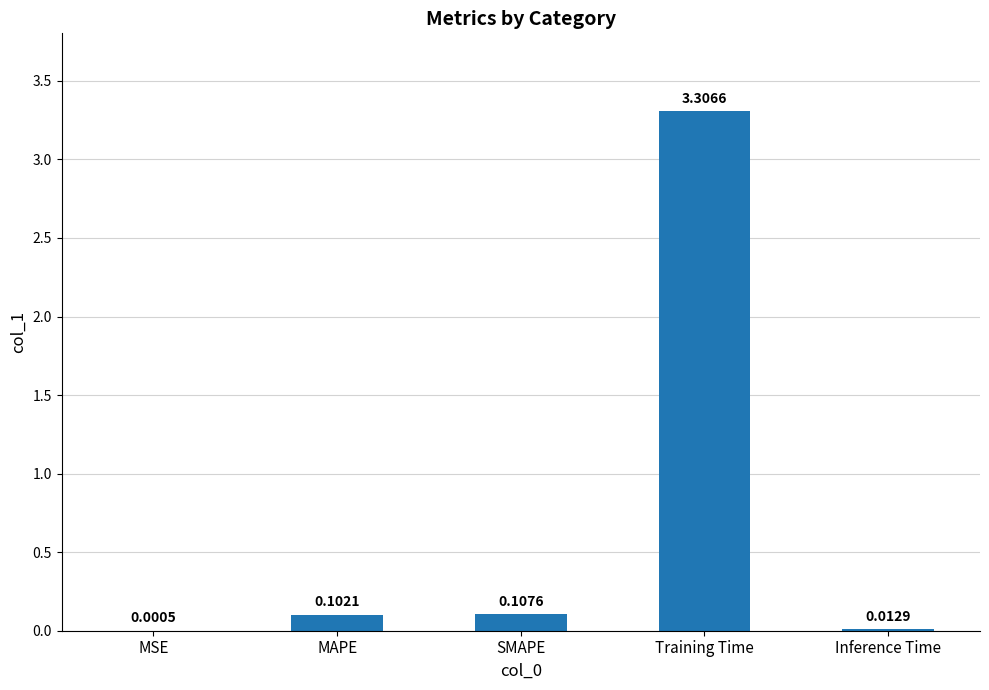

Which label corresponds to the largest value in the chart?

Training Time